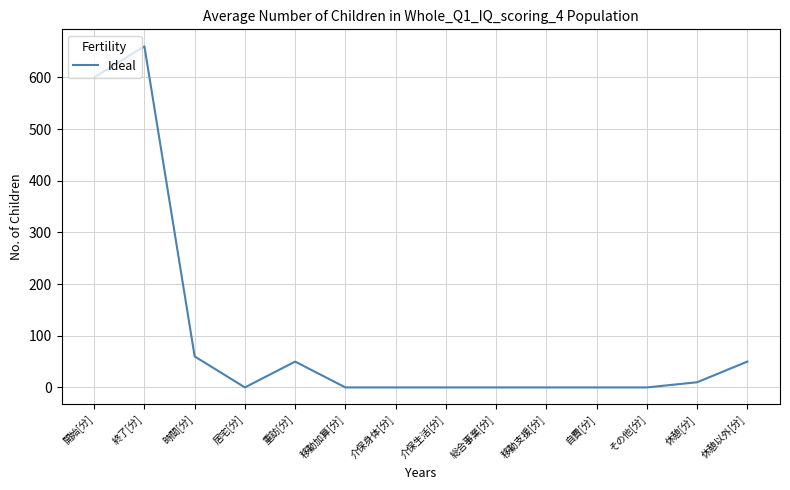

What is the difference between the maximum and minimum values?

660